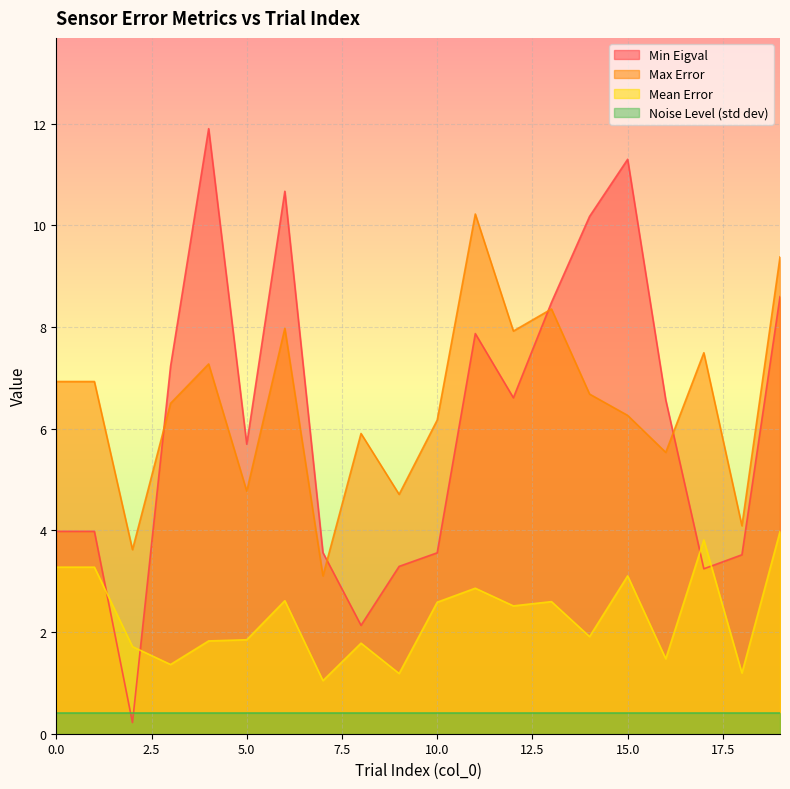

Which category has the lowest value across all series?

2